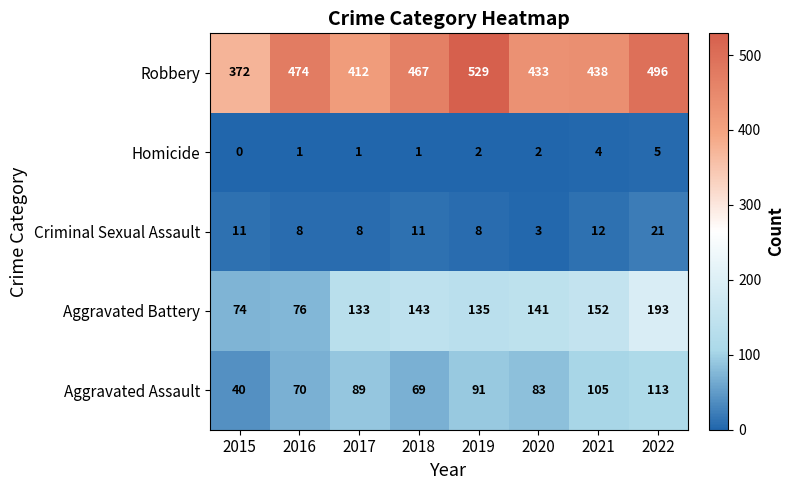

Count the number of data series in this chart.

5